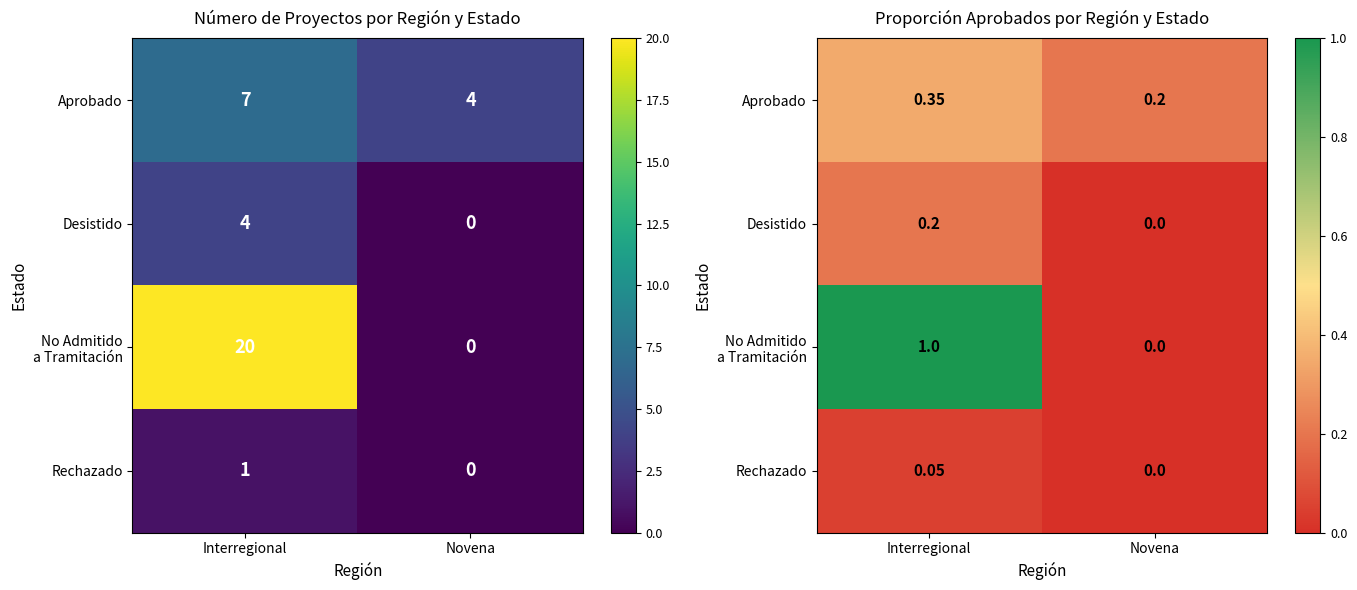

What is the difference between the highest and lowest values at Interregional?

0.9